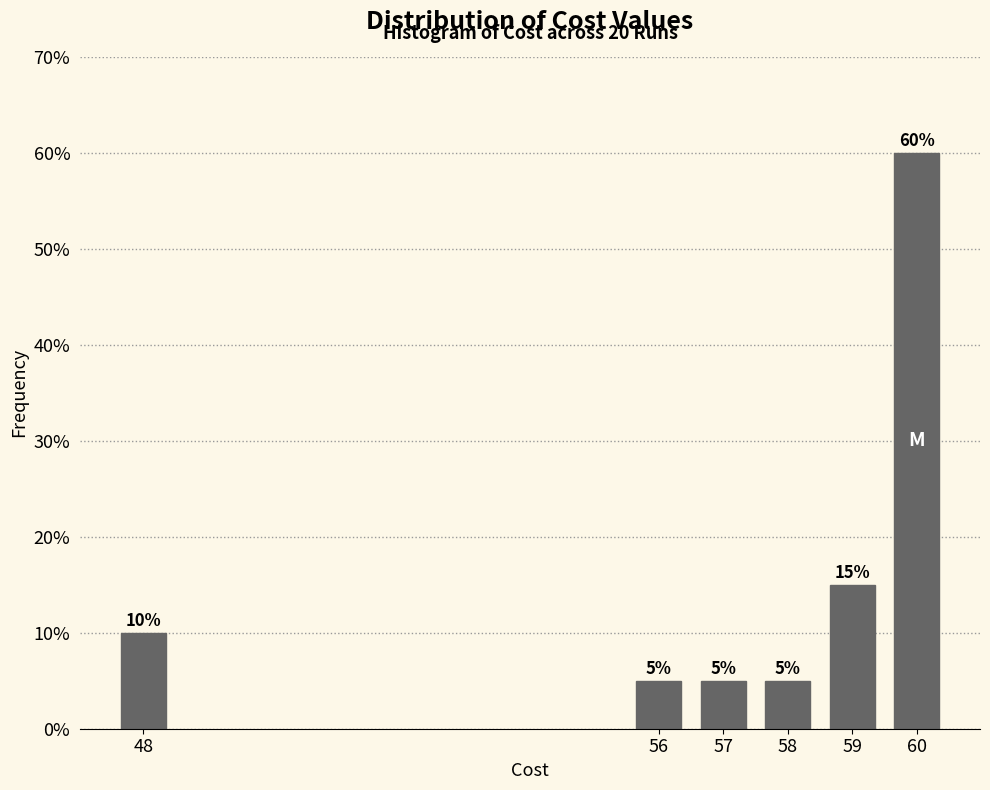

Reading left to right, list all the values displayed in this chart.

48=10	56=5	57=5	58=5	59=15	60=60